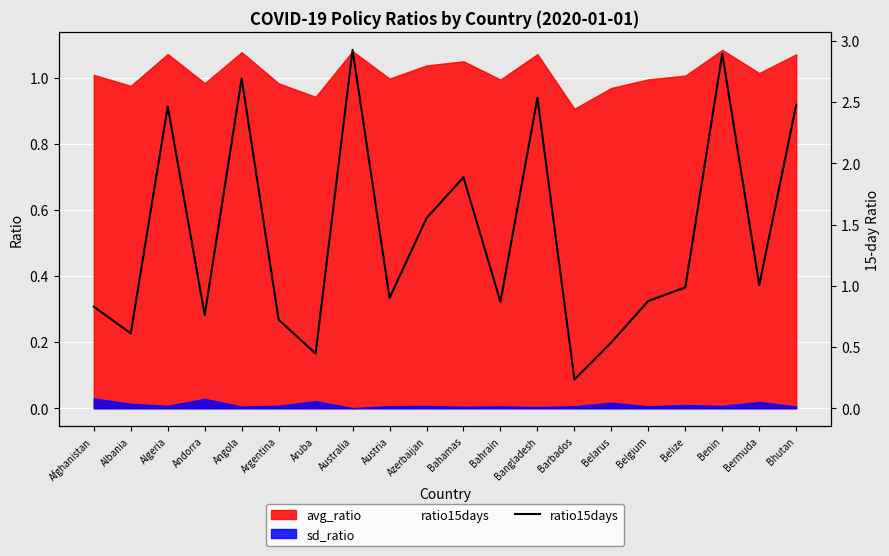

The chart shows a value of 1.0 at Bermuda. True or false?

True